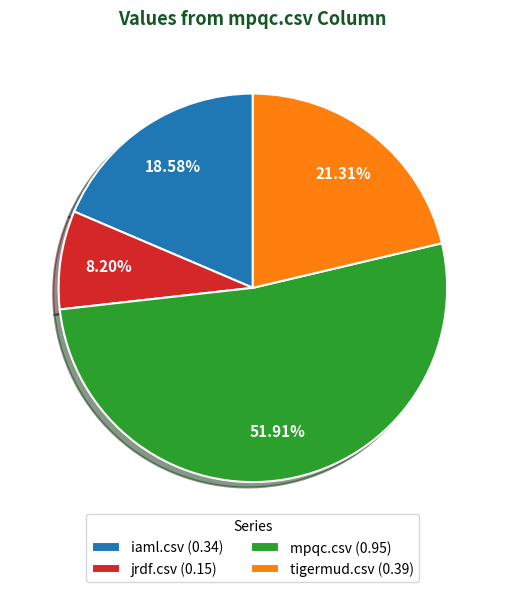

Does mpqc.csv represent more than half of the total?

Yes